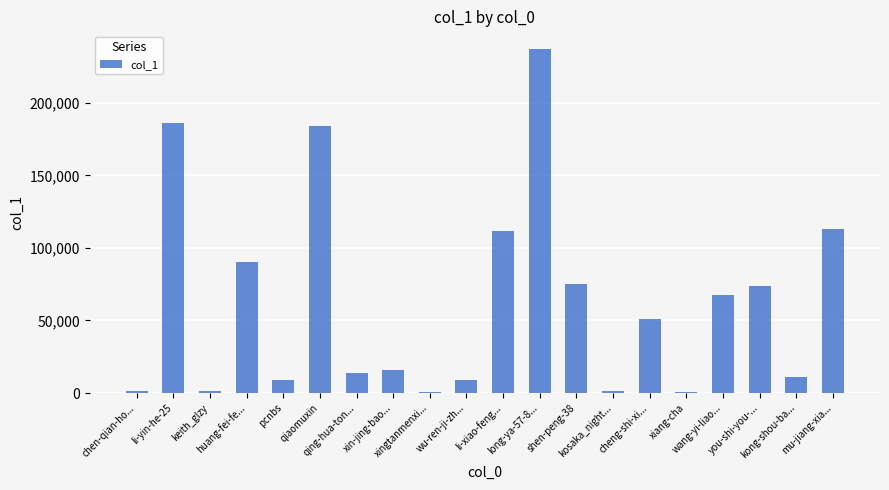

What is the sum of the values at li-yin-he-25 and xin-jing-bao...?

201899